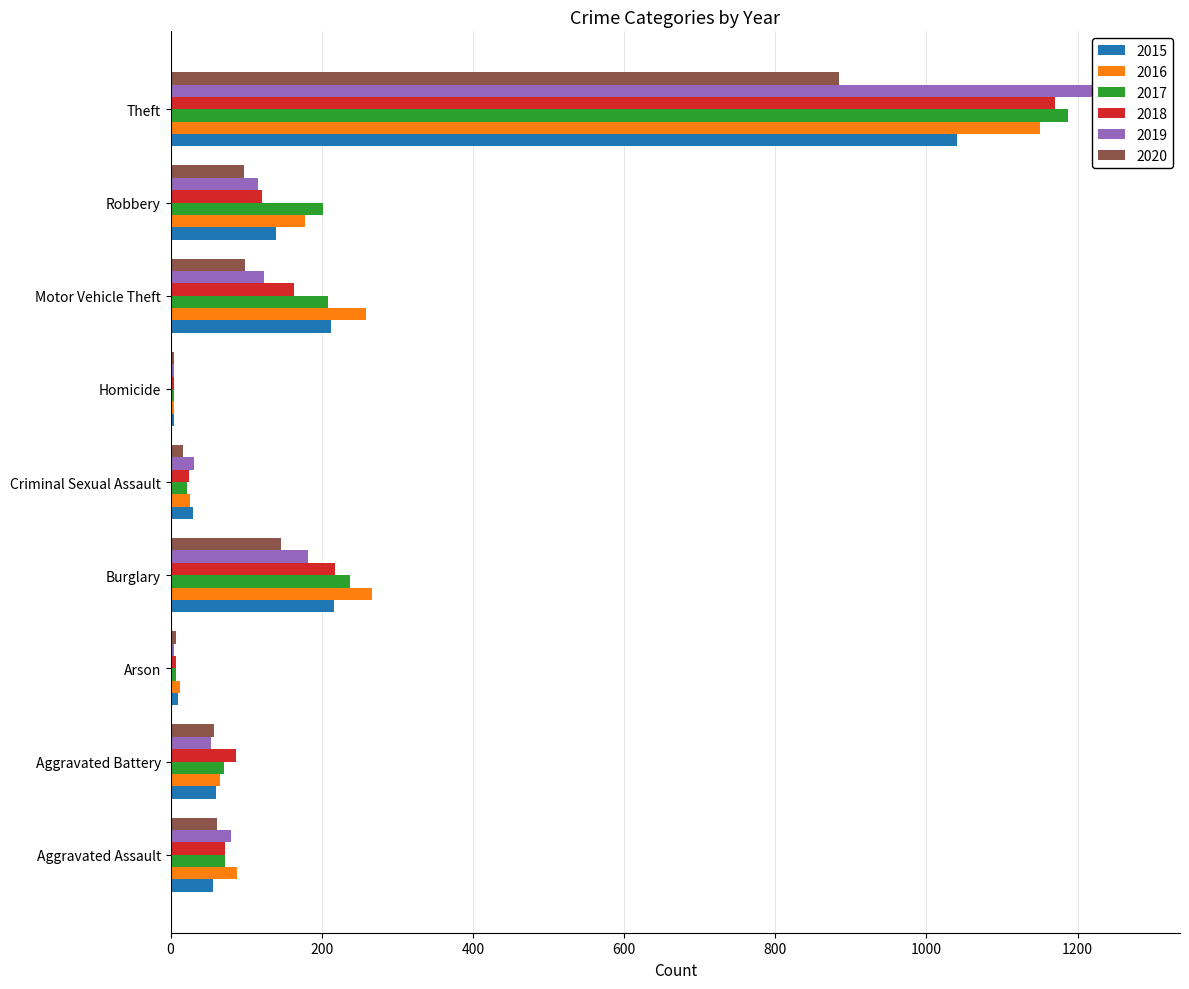

What is the total value across all series at Theft?

6706